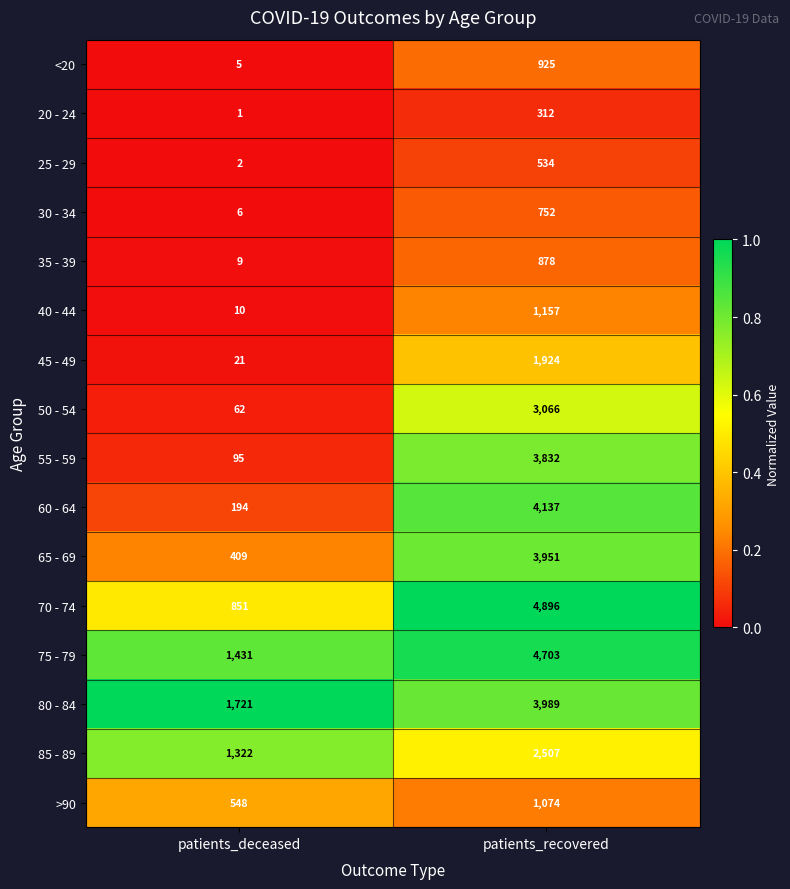

What is the spread (max minus min) of values at patients_recovered?

4584